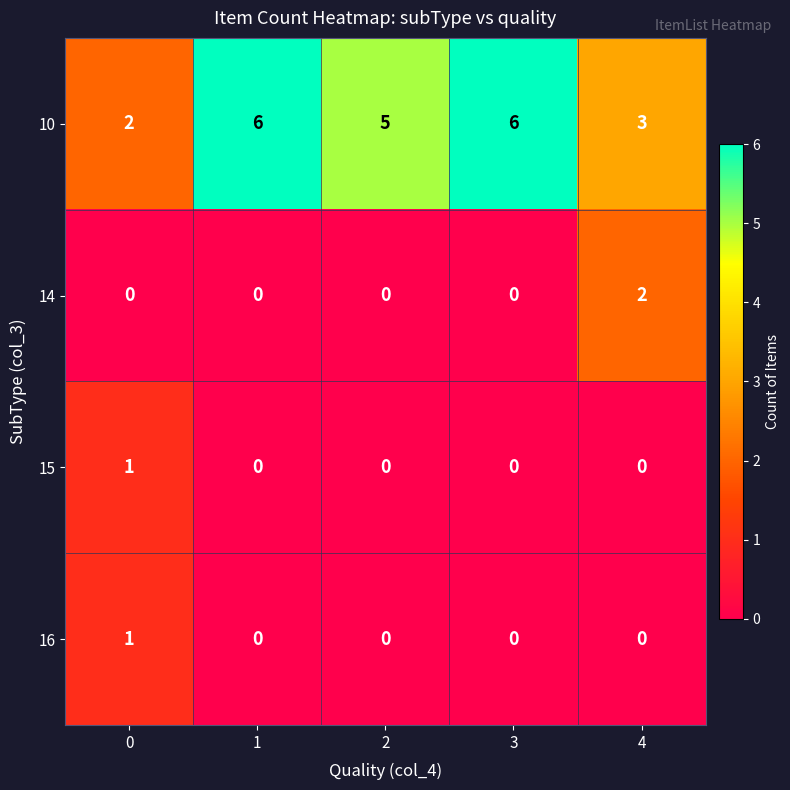

Is it true that 14 equals 1 at 0?

False